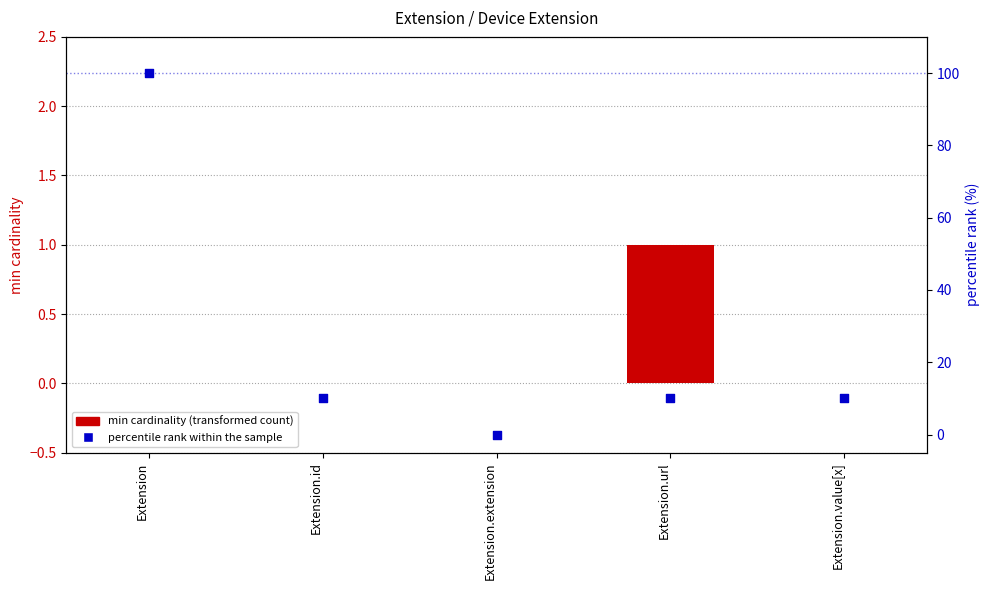

At which category is the sum across all series the highest?

Extension